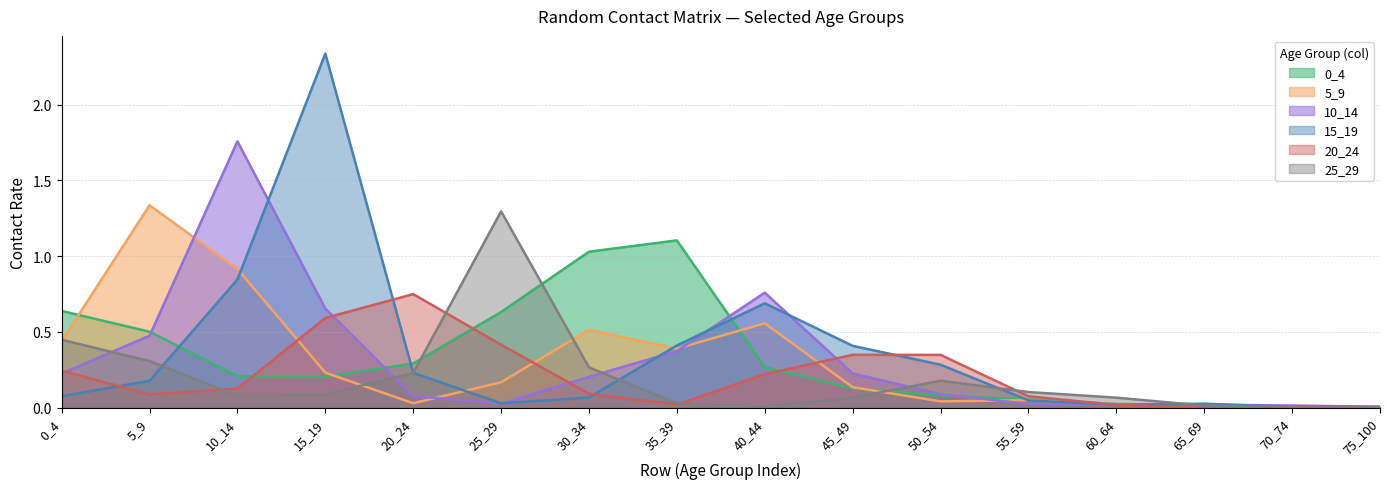

Reading left to right, what are all the values shown in this chart?

0_4: 0_4=0.6	5_9=0.5	10_14=0.2	15_19=0.2	20_24=0.3	25_29=0.6	30_34=1.0	35_39=1.1	40_44=0.3	45_49=0.1	50_54=0.1	55_59=0.1	60_64=0.0	65_69=0.0	70_74=0.0	75_100=0.0
5_9: 0_4=0.4	5_9=1.3	10_14=0.9	15_19=0.2	20_24=0.0	25_29=0.2	30_34=0.5	35_39=0.4	40_44=0.6	45_49=0.1	50_54=0.0	55_59=0.0	60_64=0.0	65_69=0.0	70_74=0.0	75_100=0.0
10_14: 0_4=0.2	5_9=0.5	10_14=1.8	15_19=0.7	20_24=0.1	25_29=0.0	30_34=0.2	35_39=0.4	40_44=0.8	45_49=0.2	50_54=0.1	55_59=0.0	60_64=0.0	65_69=0.0	70_74=0.0	75_100=0.0
15_19: 0_4=0.1	5_9=0.2	10_14=0.8	15_19=2.3	20_24=0.2	25_29=0.0	30_34=0.1	35_39=0.4	40_44=0.7	45_49=0.4	50_54=0.3	55_59=0.0	60_64=0.0	65_69=0.0	70_74=0.0	75_100=0.0
20_24: 0_4=0.2	5_9=0.1	10_14=0.1	15_19=0.6	20_24=0.7	25_29=0.4	30_34=0.1	35_39=0.0	40_44=0.2	45_49=0.3	50_54=0.3	55_59=0.1	60_64=0.0	65_69=0.0	70_74=0.0	75_100=0.0
25_29: 0_4=0.4	5_9=0.3	10_14=0.1	15_19=0.1	20_24=0.2	25_29=1.3	30_34=0.3	35_39=0.0	40_44=0.0	45_49=0.1	50_54=0.2	55_59=0.1	60_64=0.1	65_69=0.0	70_74=0.0	75_100=0.0